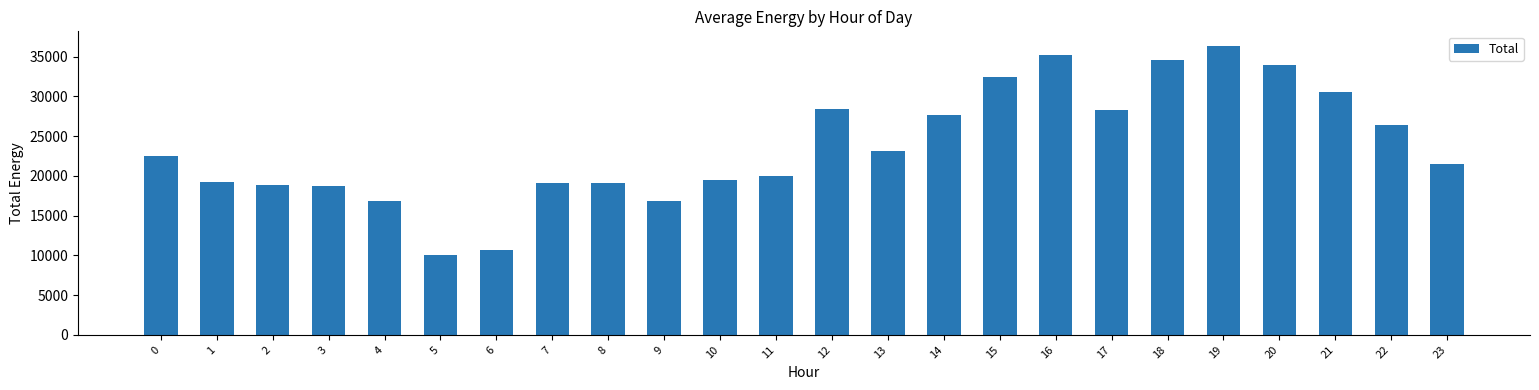

What is the difference between the maximum and minimum values?

26305.1